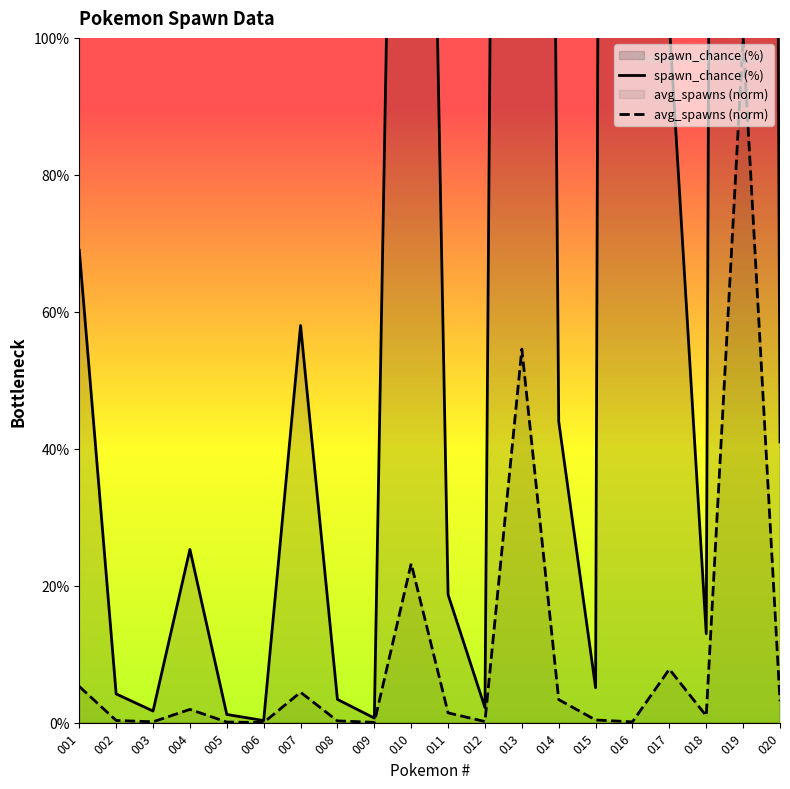

True or false: avg_spawns (norm) has more than 2 points higher than both neighbors.

True